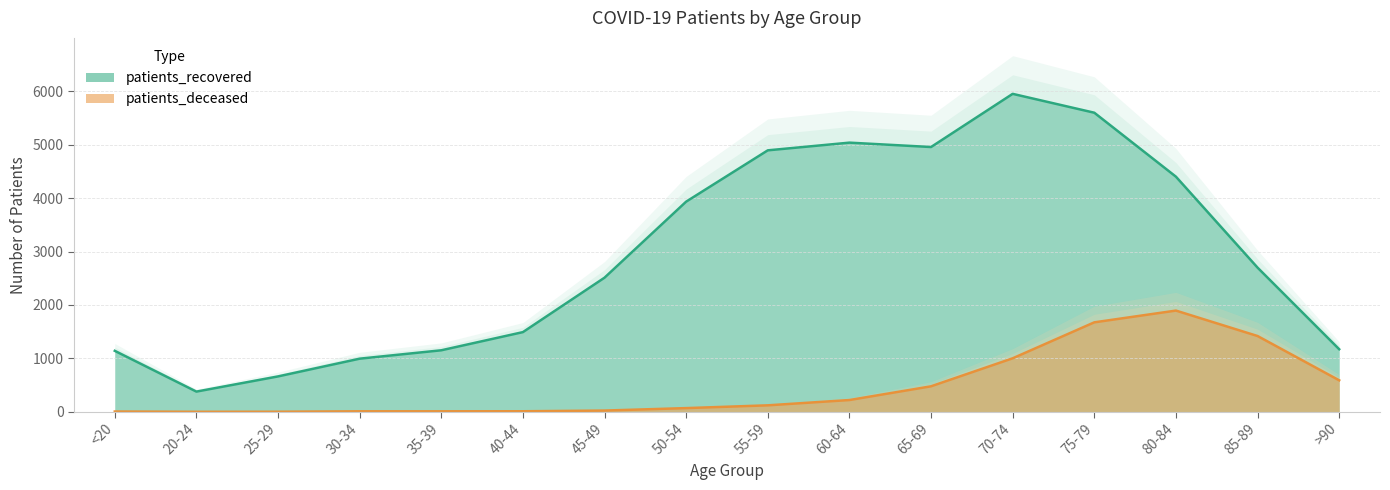

Rank the series by their average value, from lowest to highest.

patients_deceased, patients_recovered